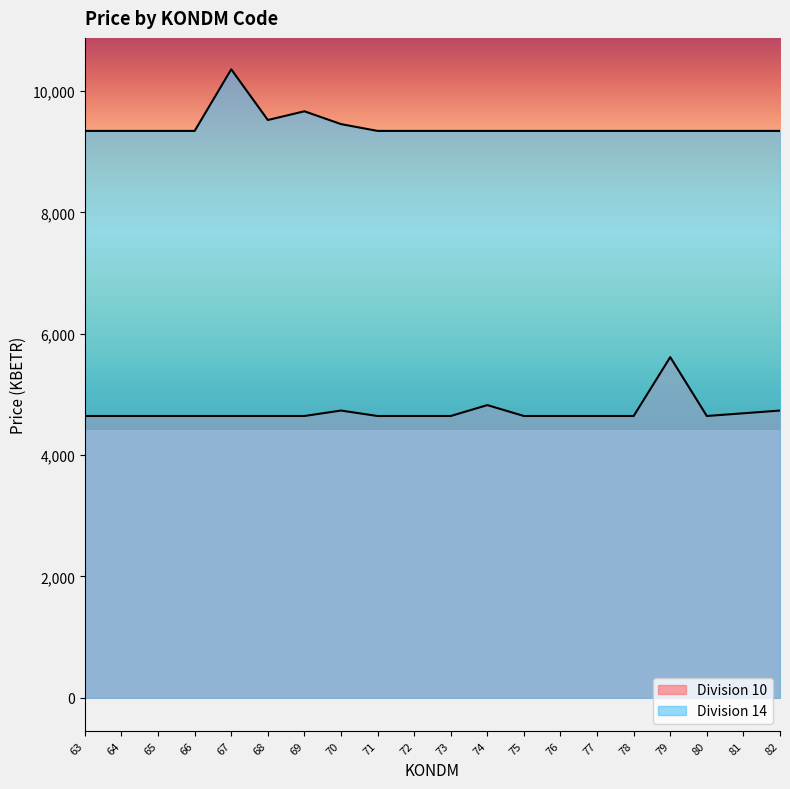

At how many categories does at least one series exceed 9966?

1